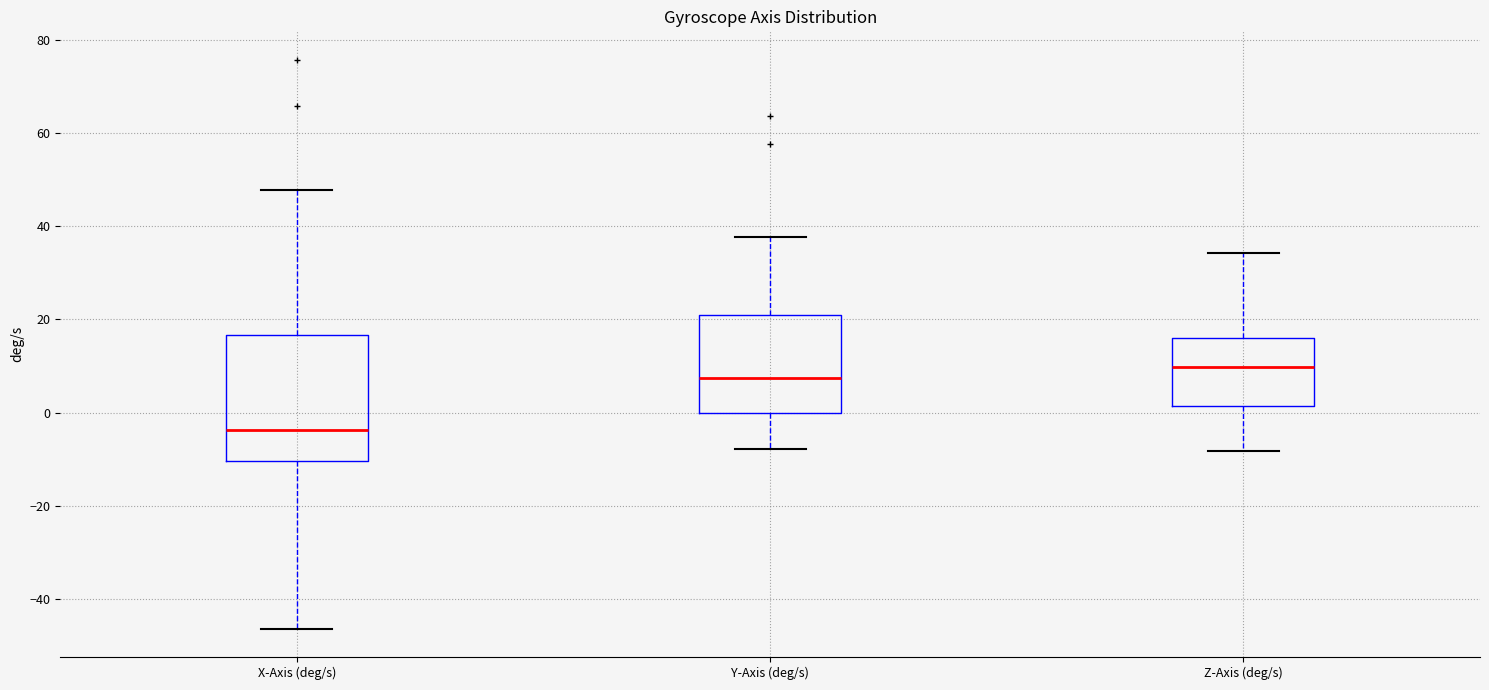

Which box has the lowest median line?

X-Axis (deg/s)